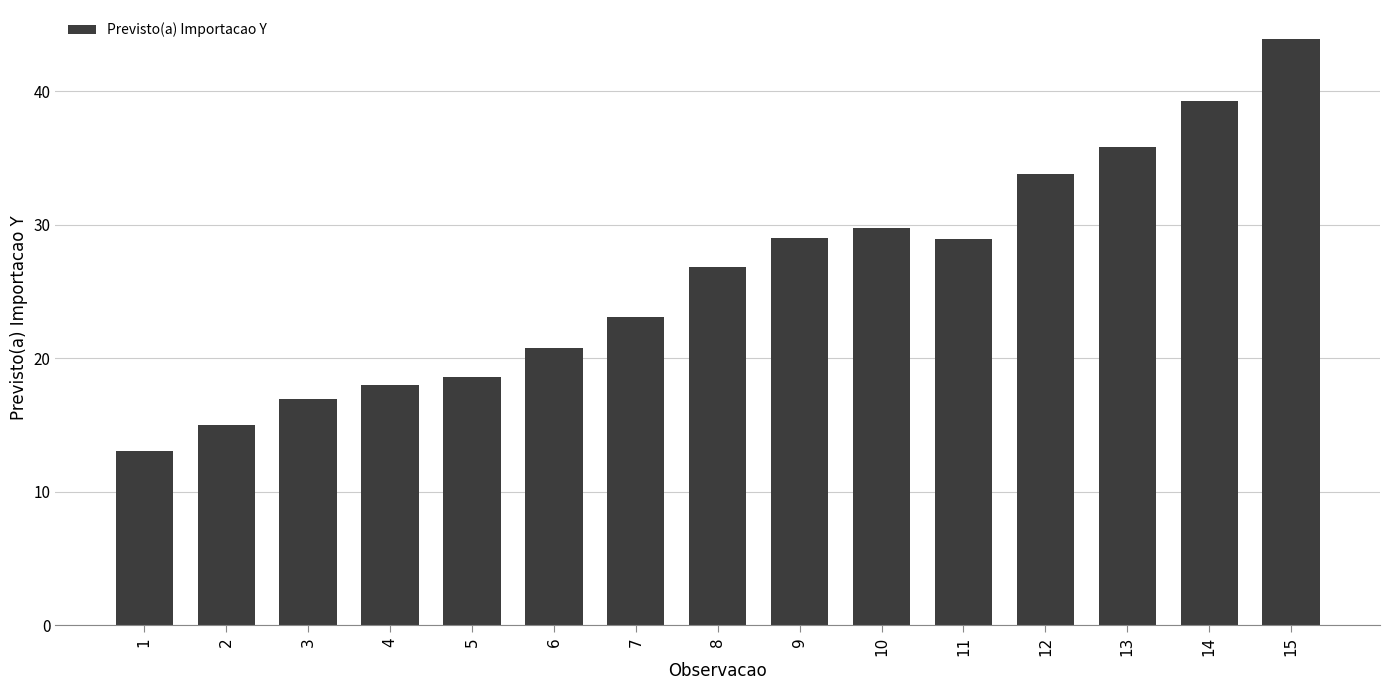

How many data points are above 26?

8